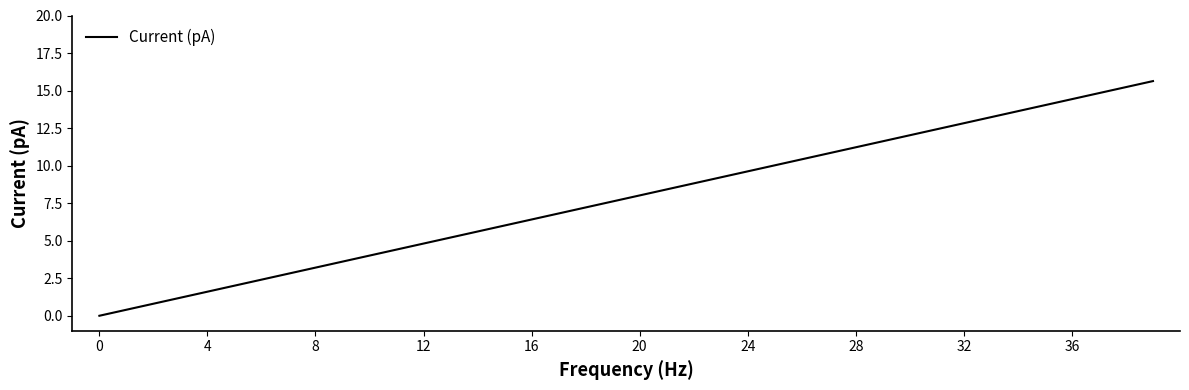

What is the difference between the maximum and minimum values?

15.6